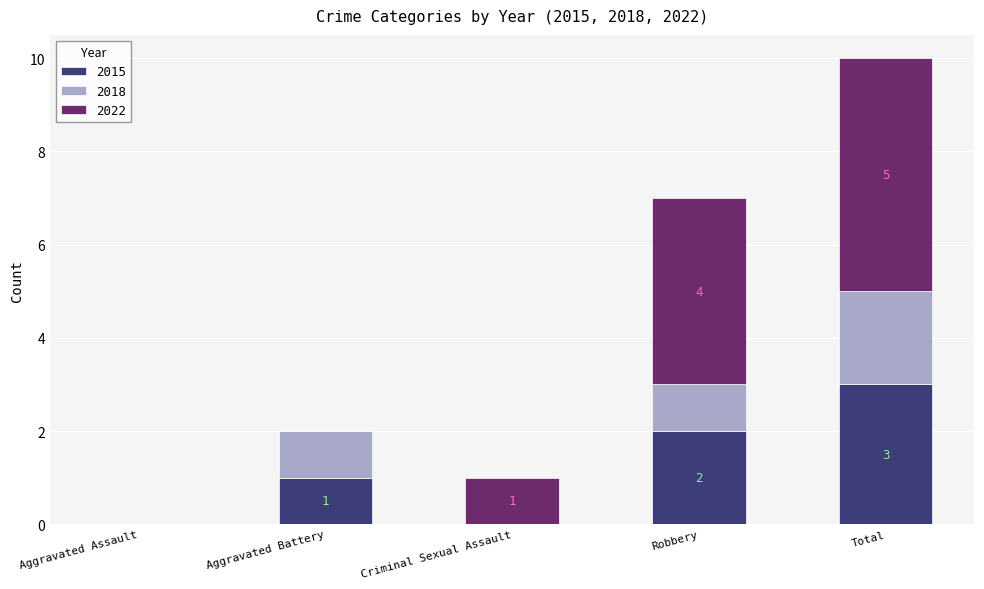

At which label is 2015 closest to 1?

Aggravated Battery